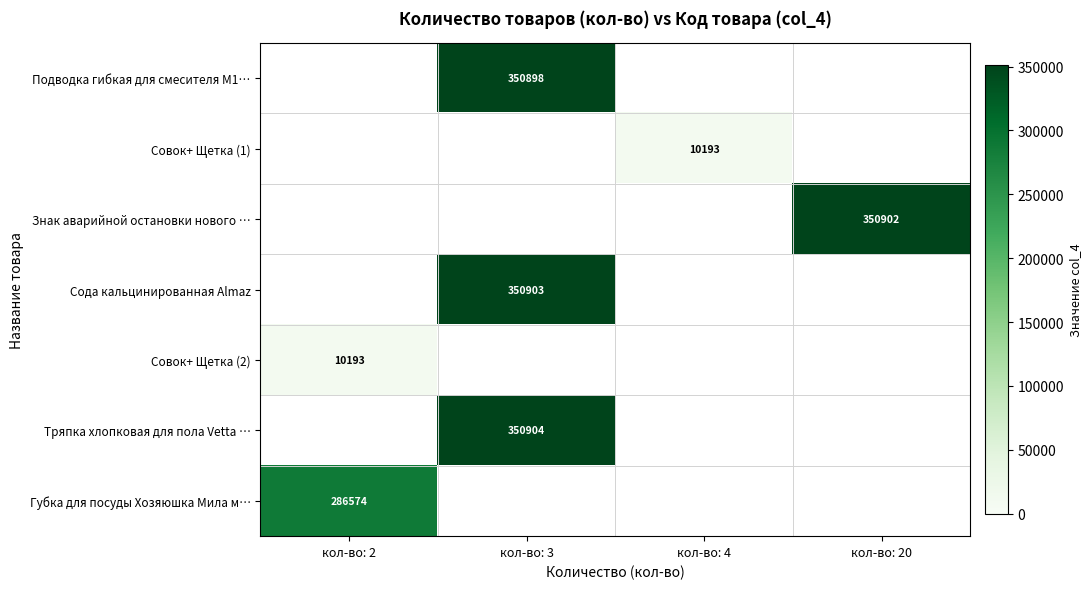

Count the number of data series in this chart.

7